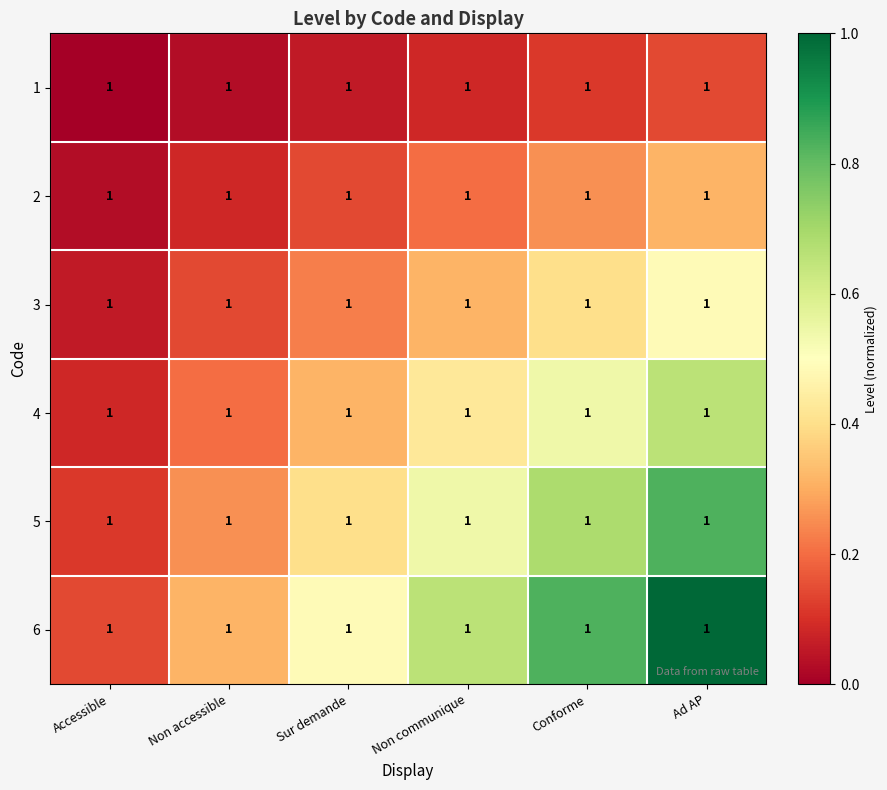

What is the difference between the maximum and minimum values in the 4 series?

0.6